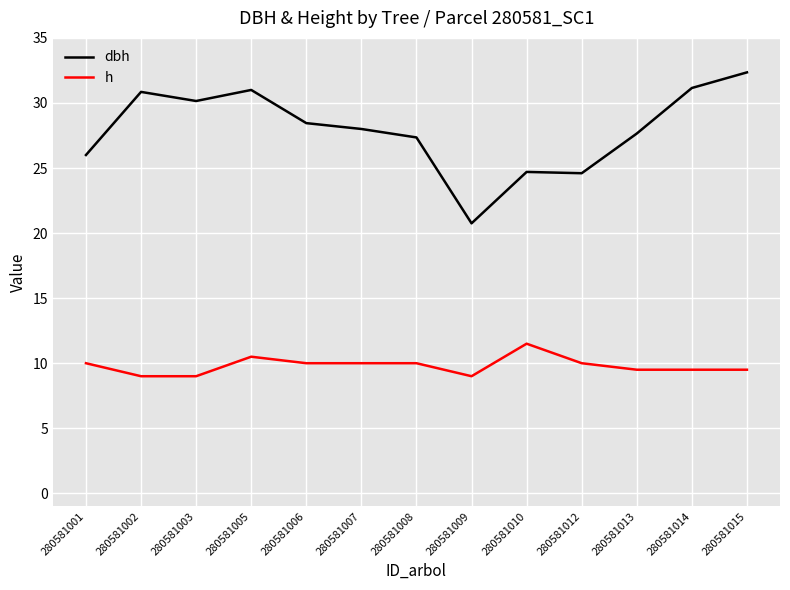

What is the difference between the dbh values at 280581007 and 280581005?

3.0